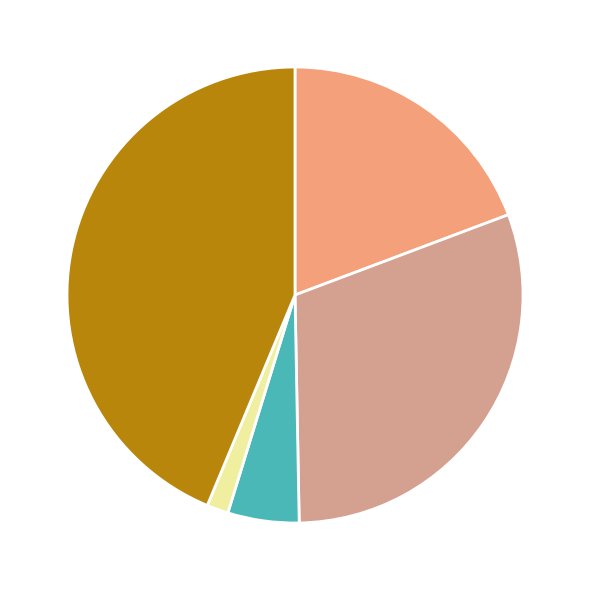

How many slices are in this pie chart?

5